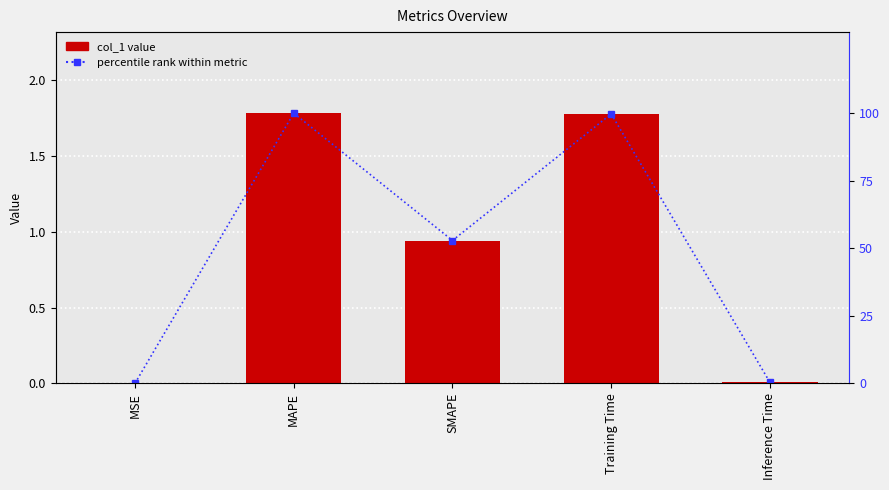

Which category has the lowest value in the col_1 series?

MSE